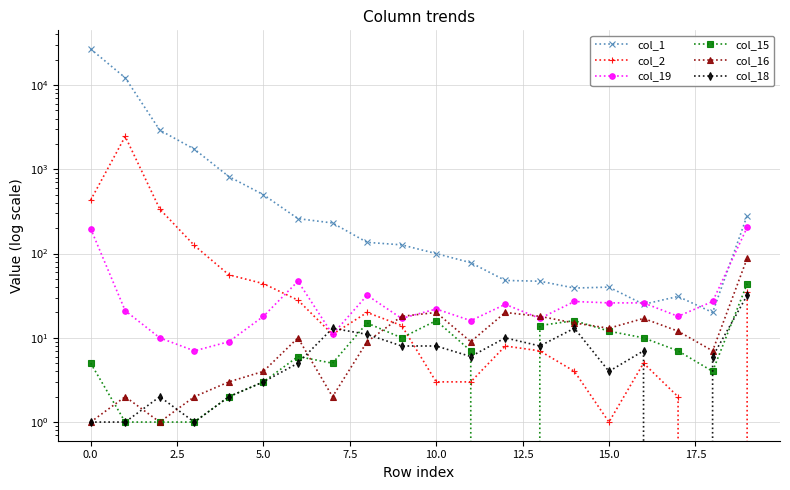

True or false: col_2 has more than 1 interior local peaks.

True